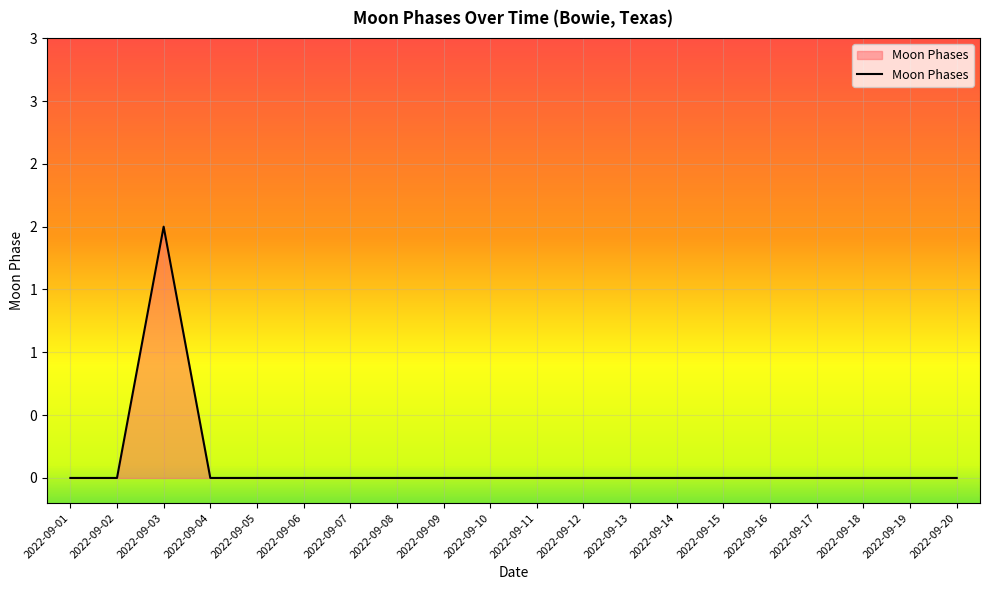

The value at 2022-09-16 is 0. True or false?

True